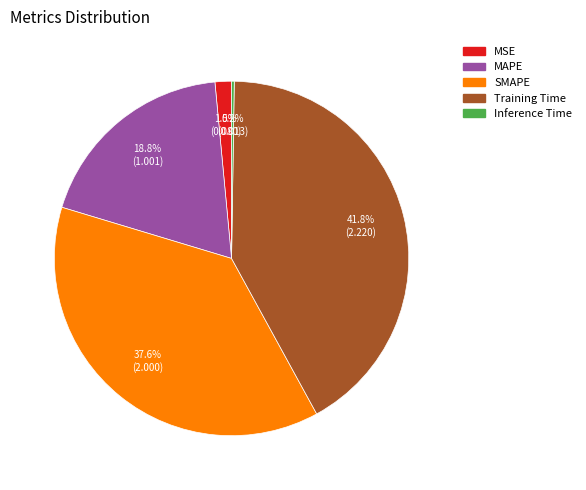

To the nearest percent, what is the combined percentage of MAPE and SMAPE?

56%